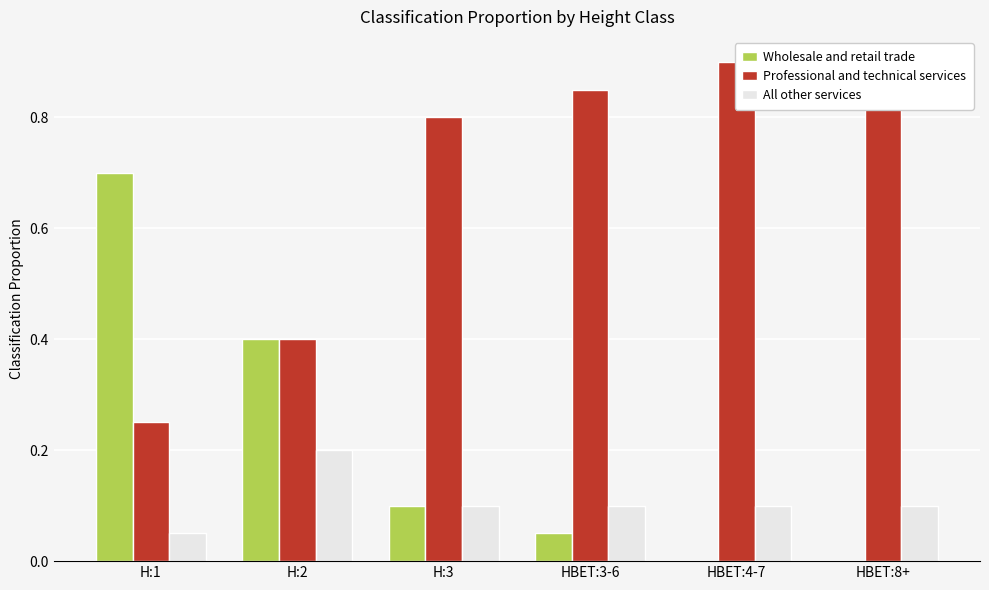

At which category is the sum across all series the highest?

H:1